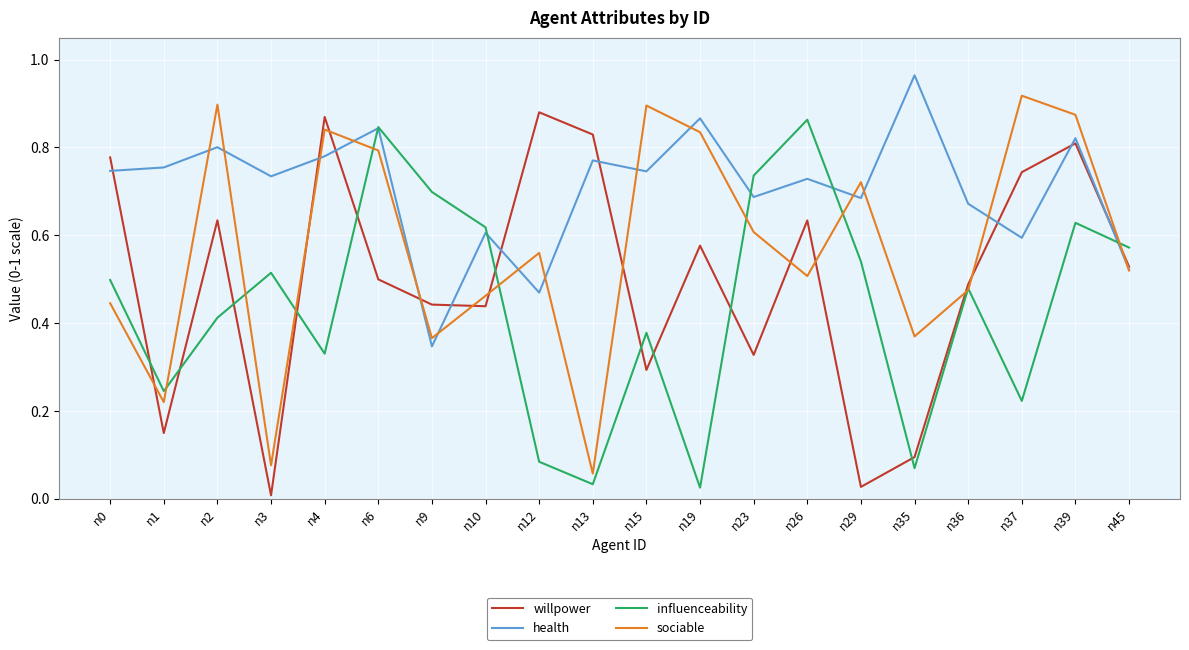

At which category is the sum across all series the highest?

n39